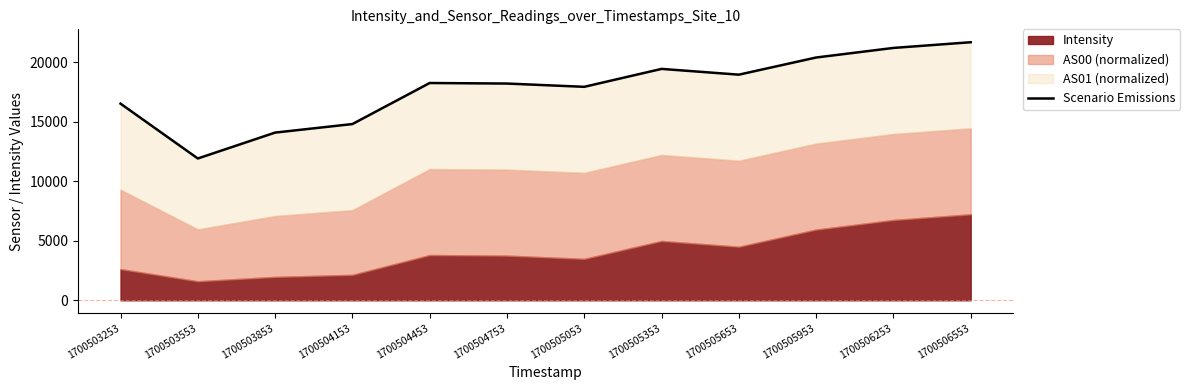

True or false: there are more than 1 points higher than both neighbors.

True